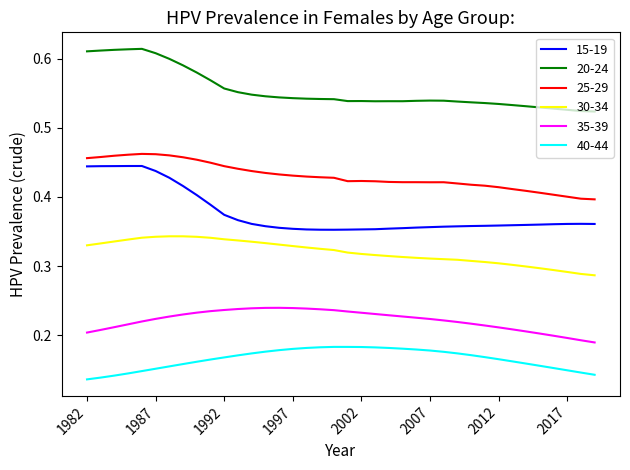

True or false: 30-34 and 20-24 cross at least once.

False